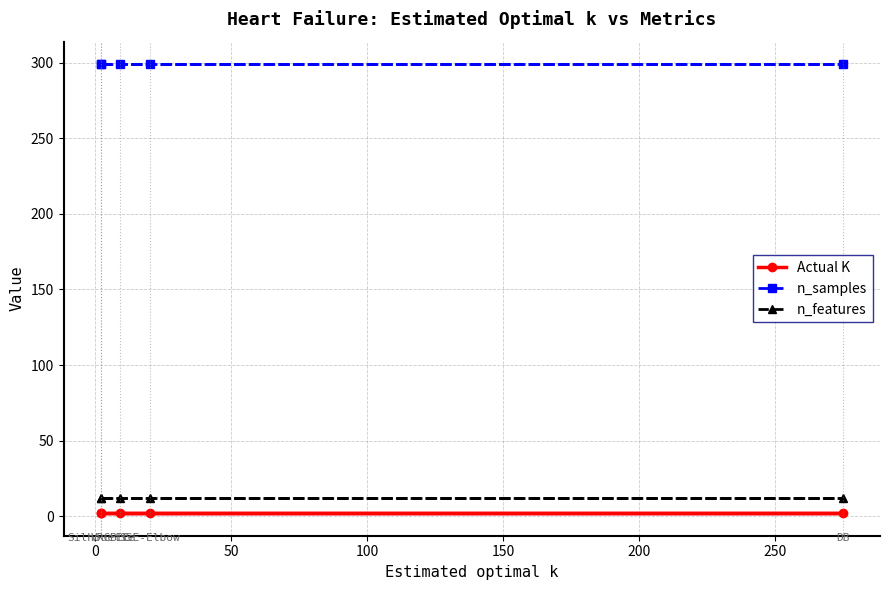

Does the chart have visible grid lines?

Yes